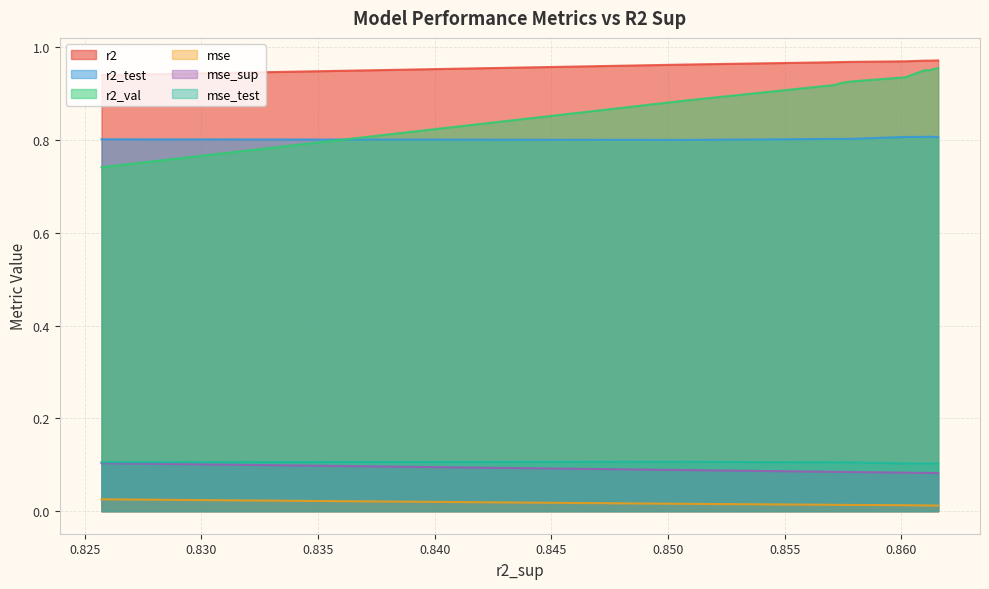

True or false: mse_test and r2_val cross at least once.

False